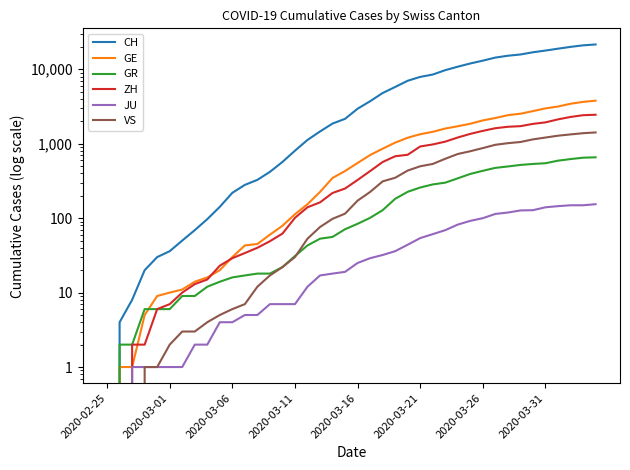

True or false: GR and JU intersect in this chart.

False